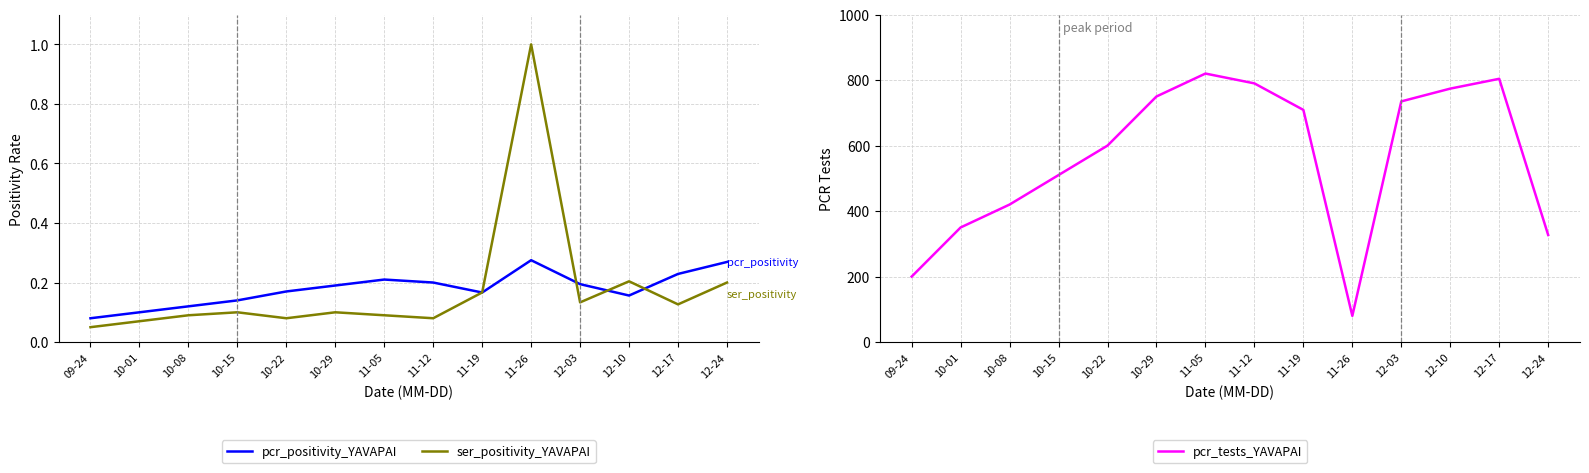

What is the difference between the highest and lowest values at 12-17?

803.9